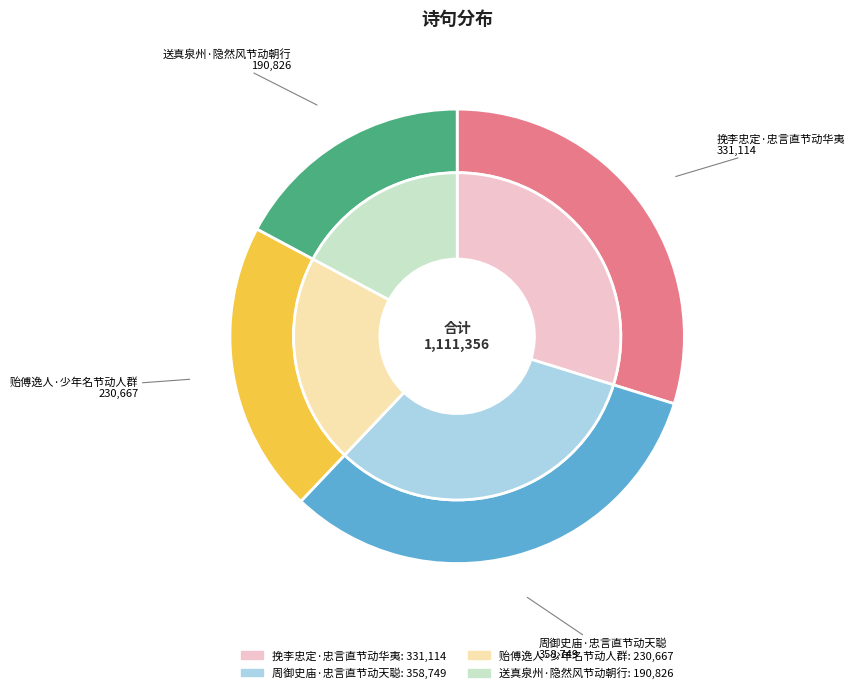

To the nearest percent, what is the difference between the 送真泉州·隐然风节动朝行 and 周御史庙·忠言直节动天聪 slice percentages?

15%